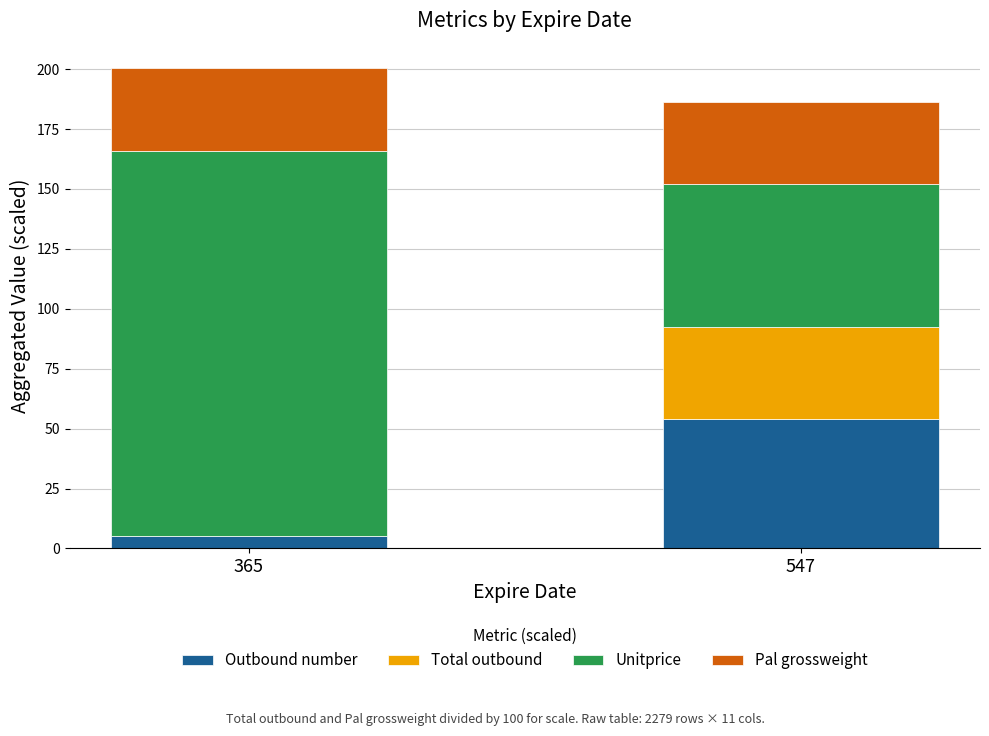

The Outbound number series shows 54.0 at 547. True or false?

True